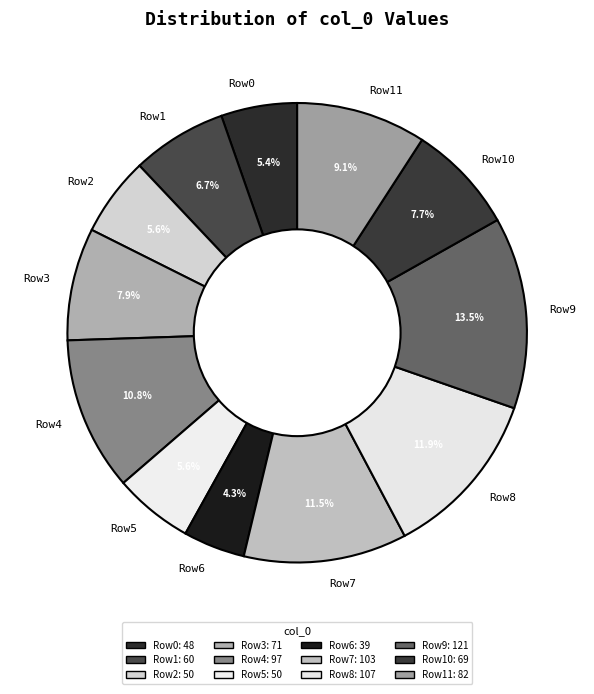

What is the smallest slice in the pie chart?

Row6